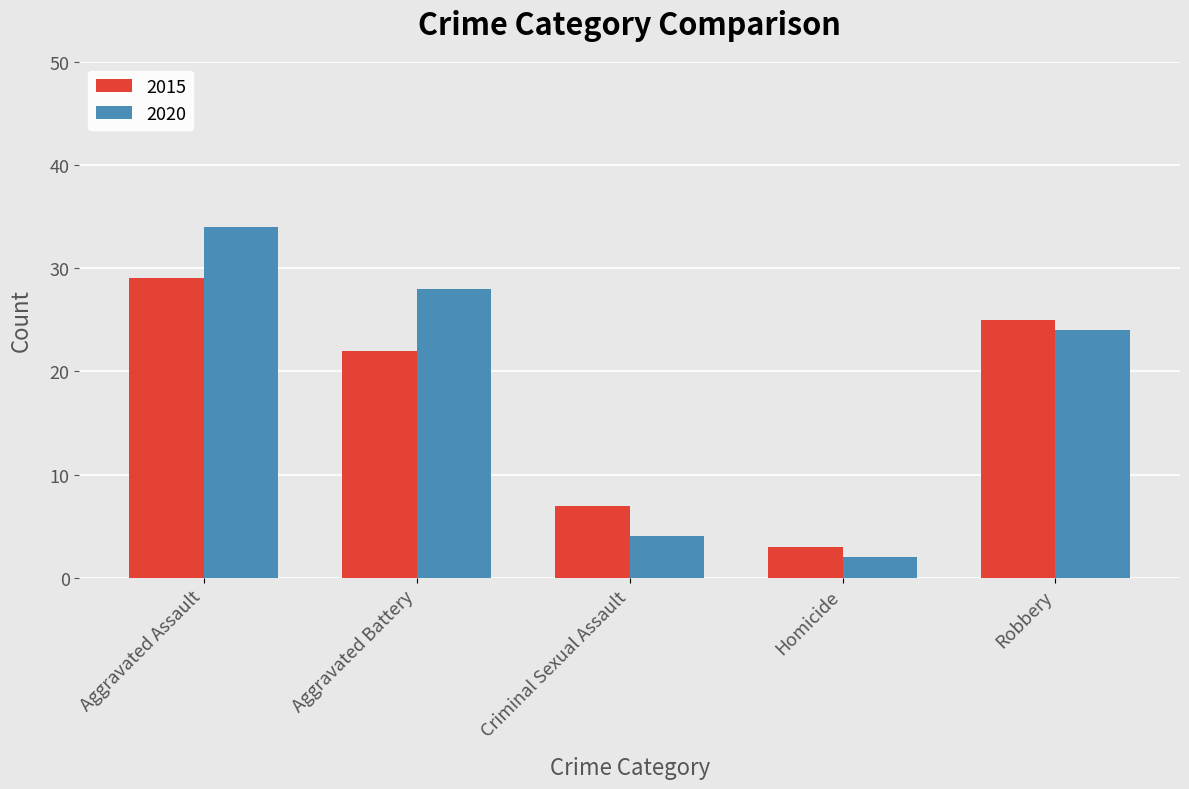

Which series has the largest range (max minus min)?

2020